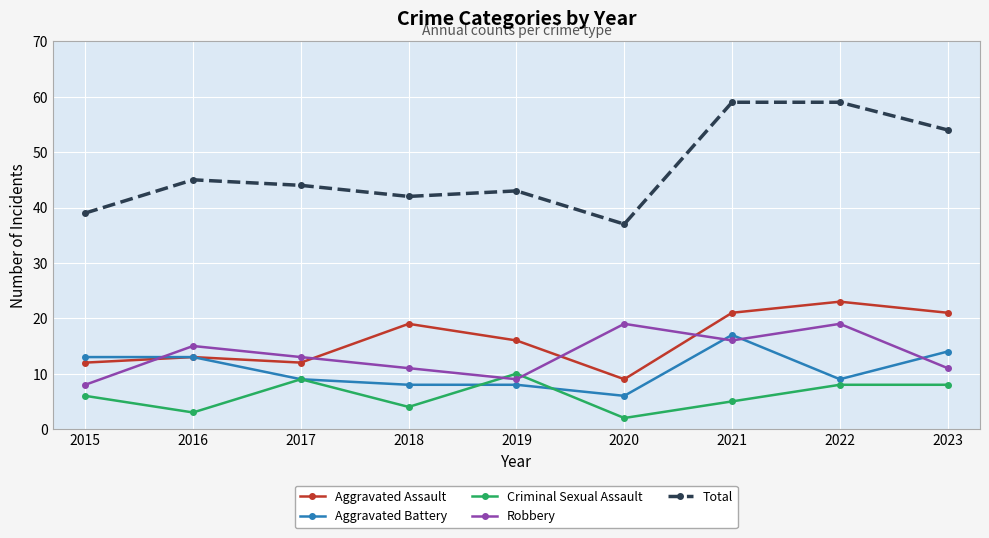

In Aggravated Assault, how many points are higher than both neighbors (excluding endpoints)?

3